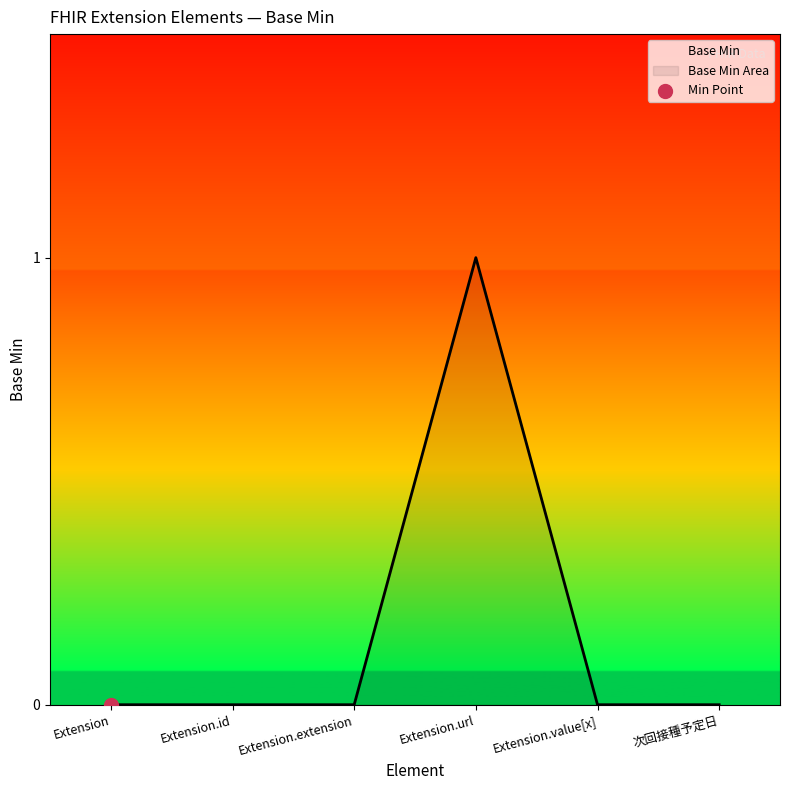

Which has a higher value, Extension.value[x] or Extension.id?

Extension.value[x]